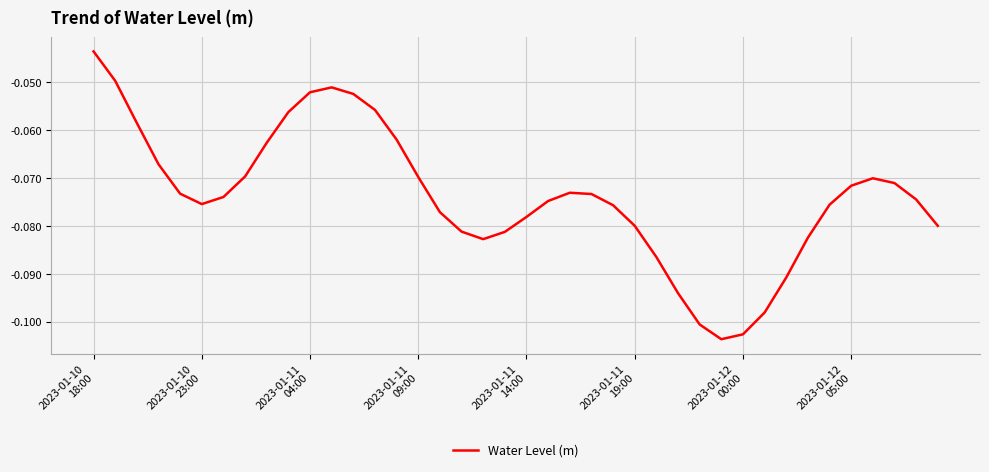

Is this an area chart (filled region under the line)?

No